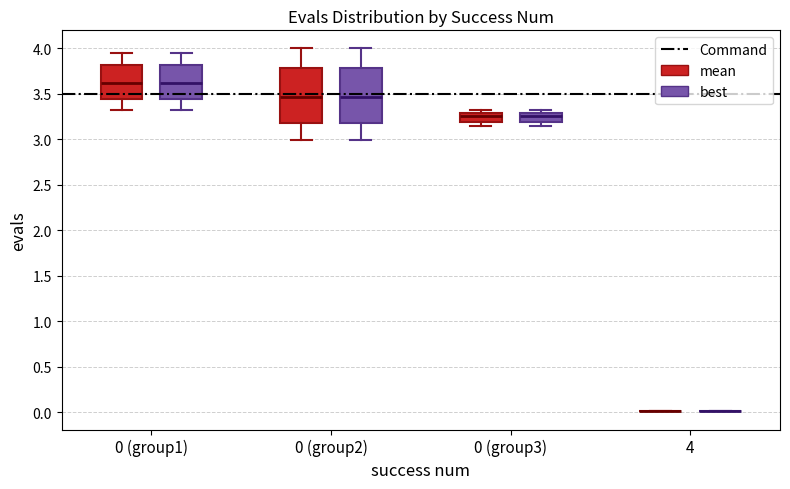

Reading left to right, read every box against the y-axis: the position of its median line, the range the box covers, and the ends of its whiskers. The values are not printed on the chart, so give them approximately, as read against the axis.

0 (group1) (mean): median 3.60, box 3.45 to 3.80, whiskers 3.30 to 3.95
0 (group1) (best): median 3.60, box 3.45 to 3.80, whiskers 3.30 to 3.95
0 (group2) (mean): median 3.45, box 3.20 to 3.80, whiskers 3.00 to 4.00
0 (group2) (best): median 3.45, box 3.20 to 3.80, whiskers 3.00 to 4.00
0 (group3) (mean): median 3.25, box 3.20 to 3.30, whiskers 3.15 to 3.30 (just above the box's upper edge)
0 (group3) (best): median 3.25, box 3.20 to 3.30, whiskers 3.15 to 3.30 (just above the box's upper edge)
4 (mean): box collapsed to a line at 0.00, whiskers 0.00 to 0.00
4 (best): box collapsed to a line at 0.00, whiskers 0.00 to 0.00